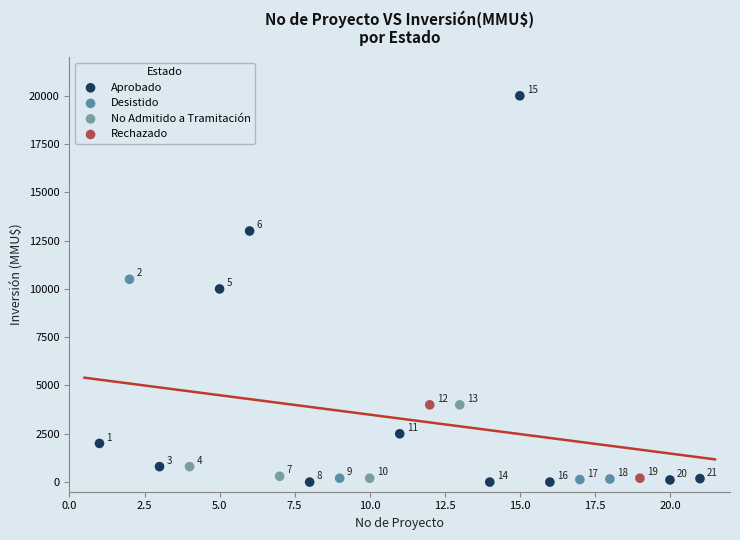

Which series has the widest spread of Y values?

Aprobado